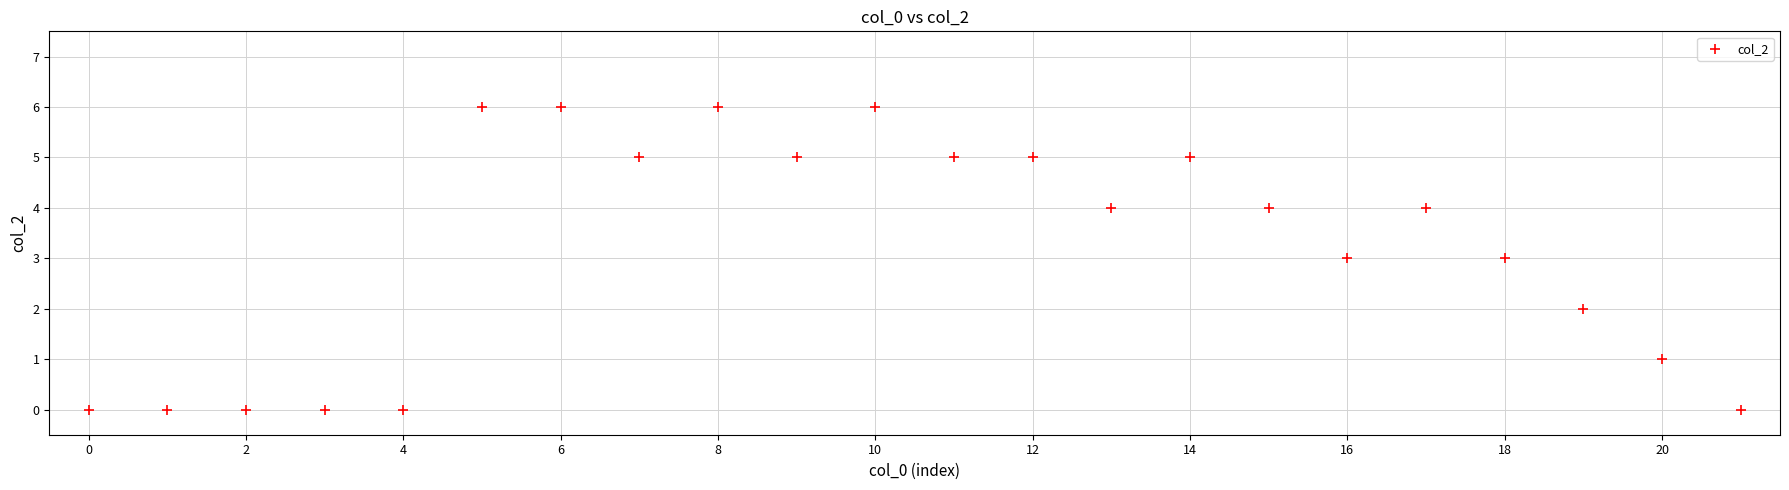

What is the range of Y values (max minus min)?

6